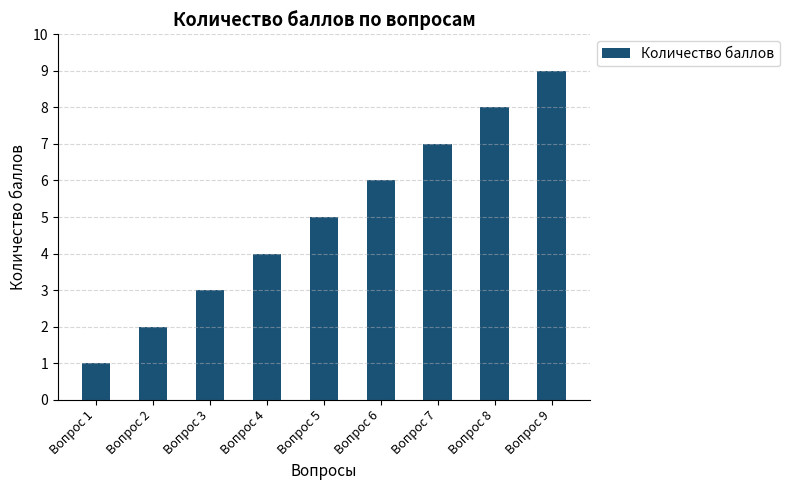

Reading left to right, transcribe all the data shown in this chart.

1	2	3	4	5	6	7	8	9